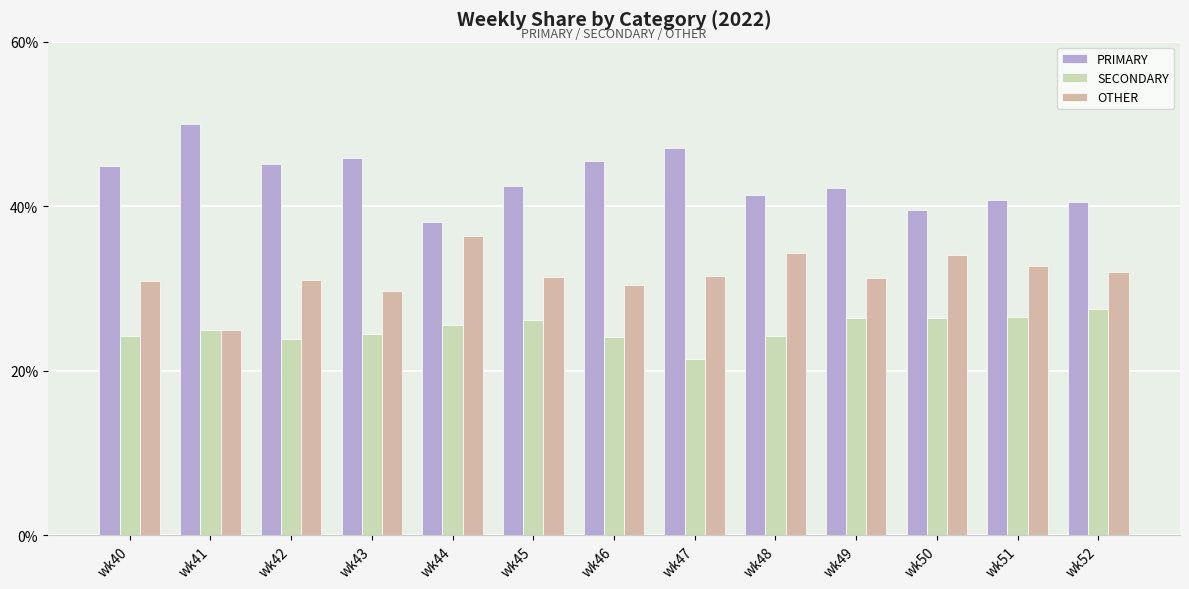

What is the sum of all SECONDARY values?

325.9